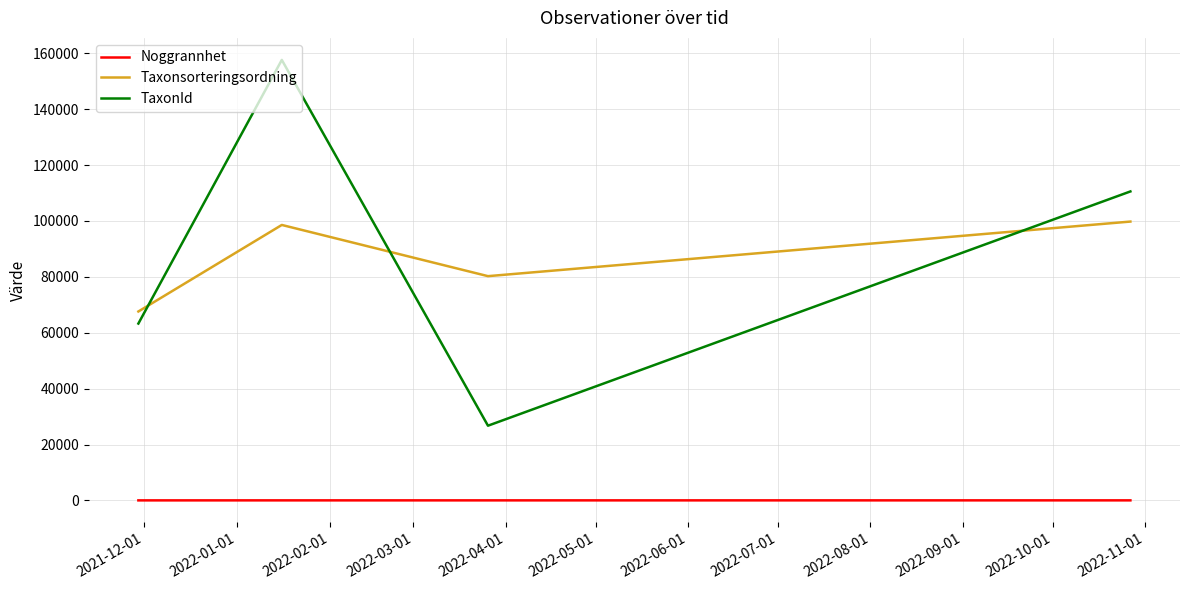

Which series has the largest range (max minus min)?

TaxonId